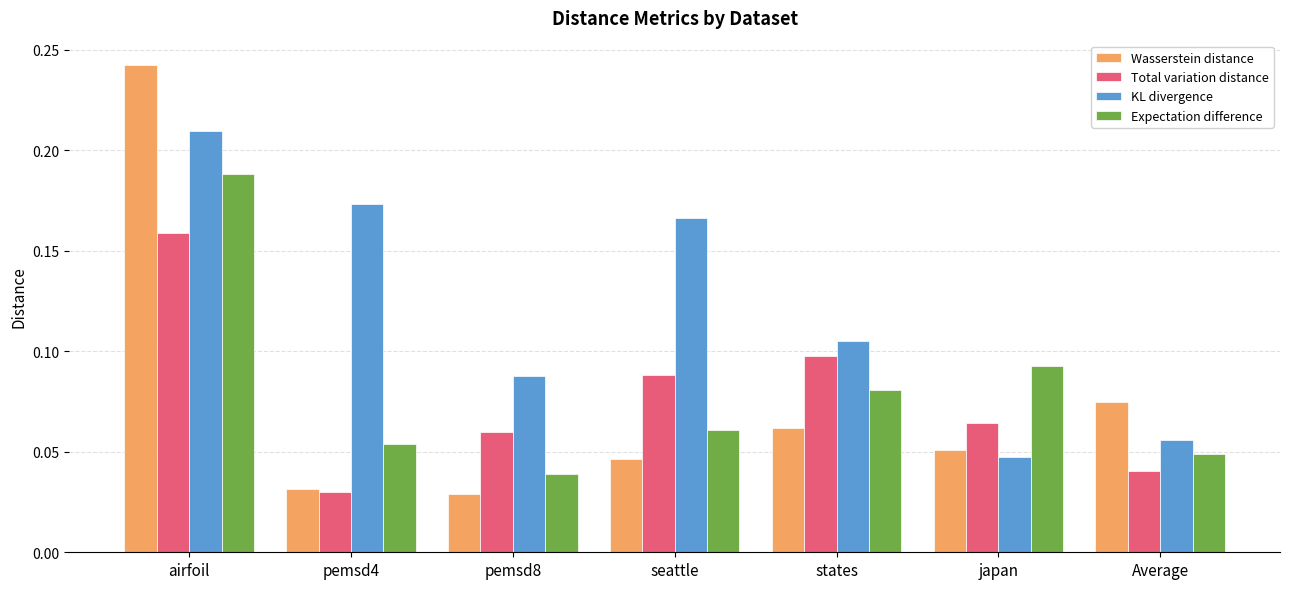

At which category does the chart reach its peak across all series?

airfoil